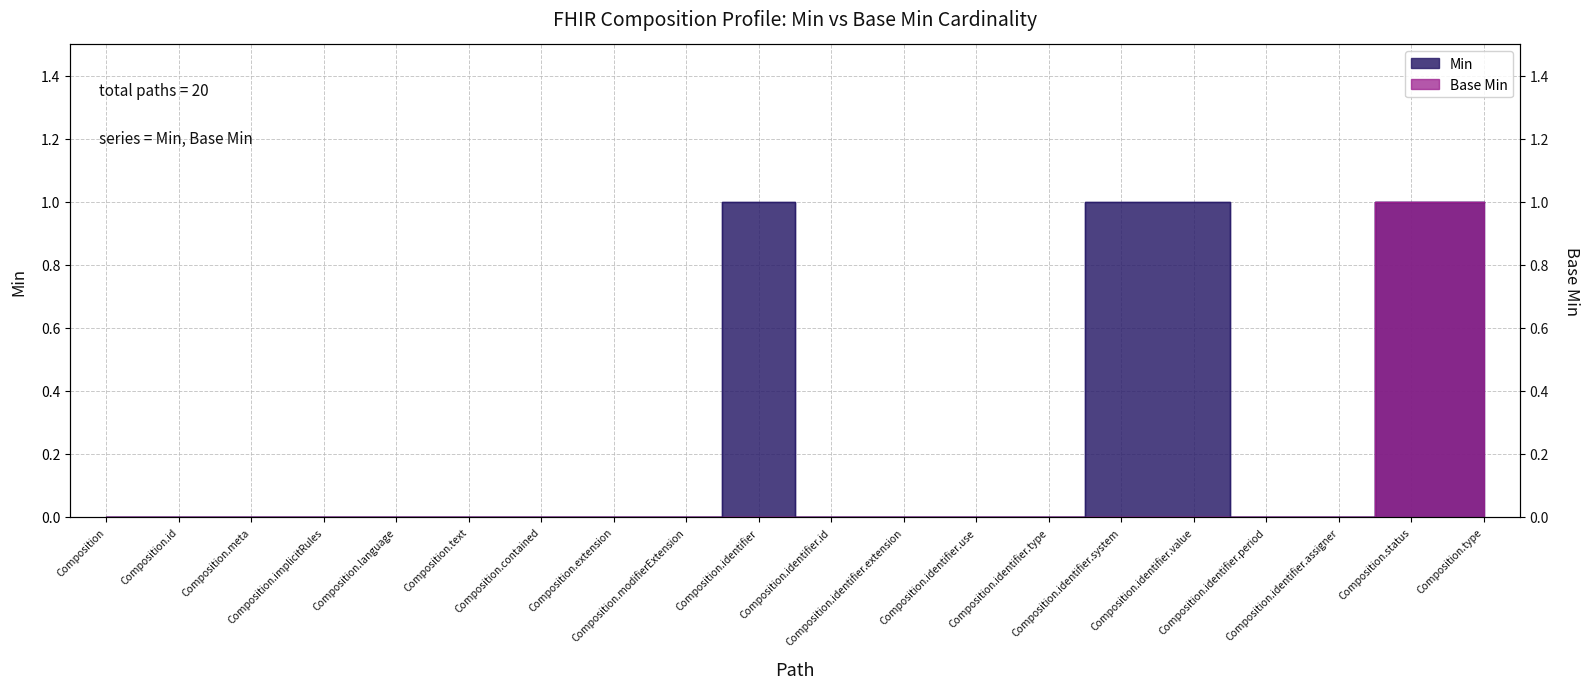

Does the chart display data point markers on the line(s)?

No